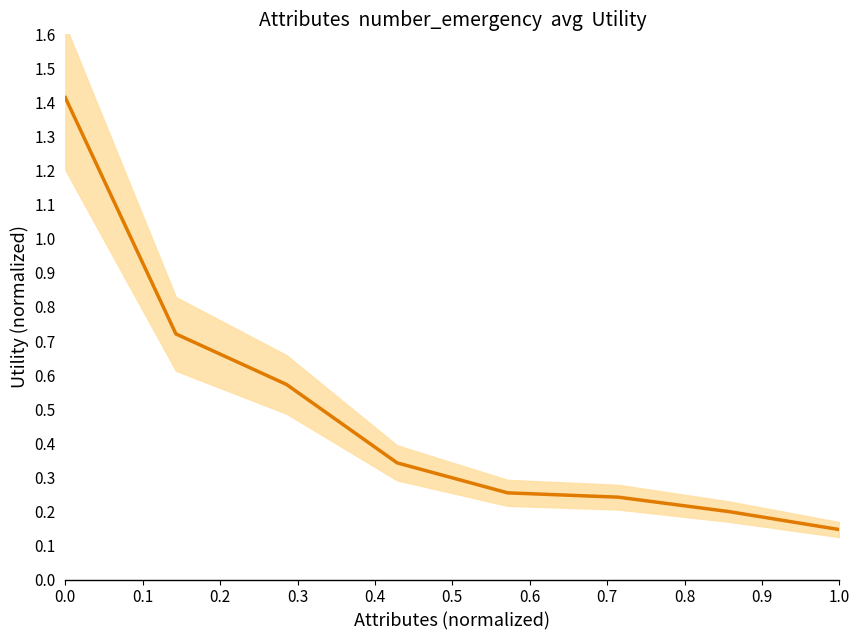

The value at 0.6 is 0.1. True or false?

False